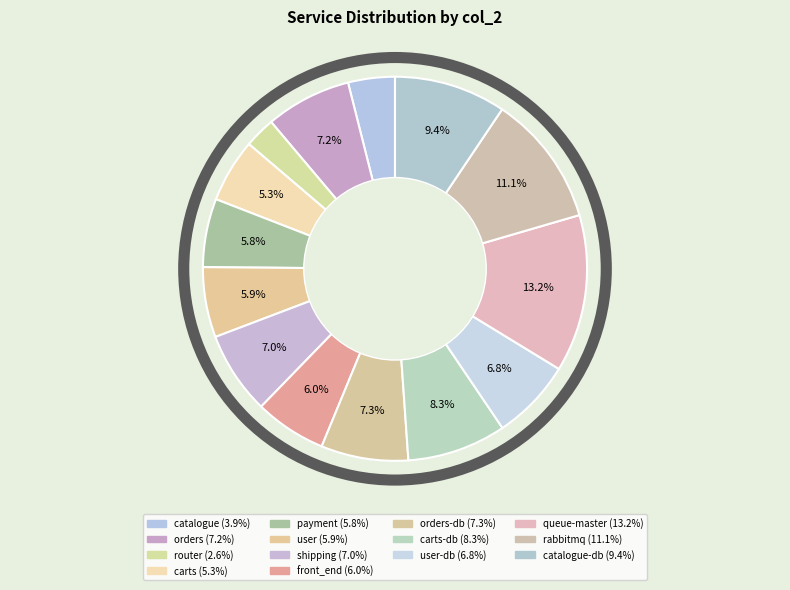

How many slices are in this pie chart?

14